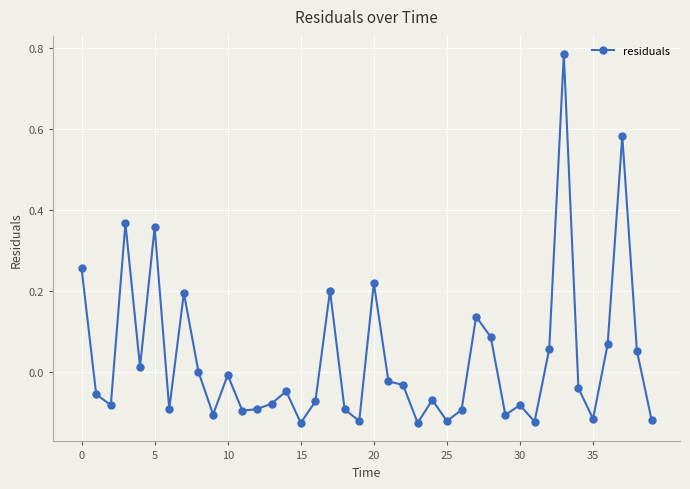

True or false: there are more than 0 points higher than both neighbors.

True